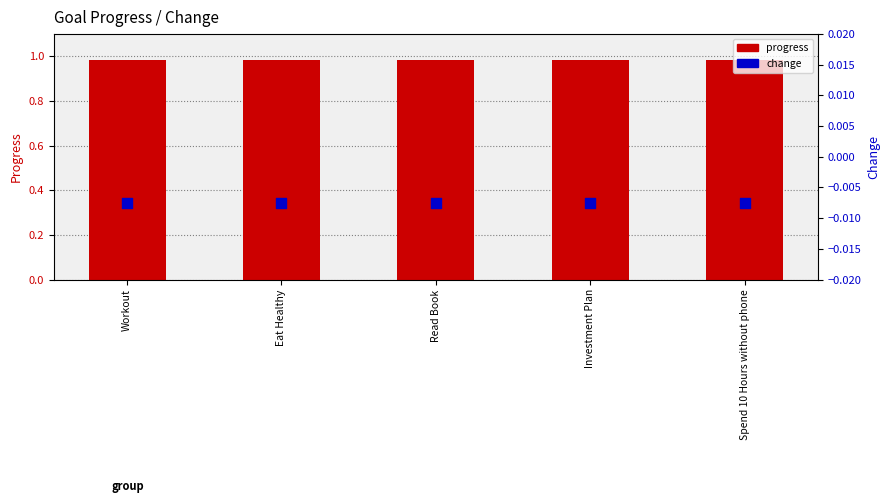

What is the total value across all series at Read Book?

1.0